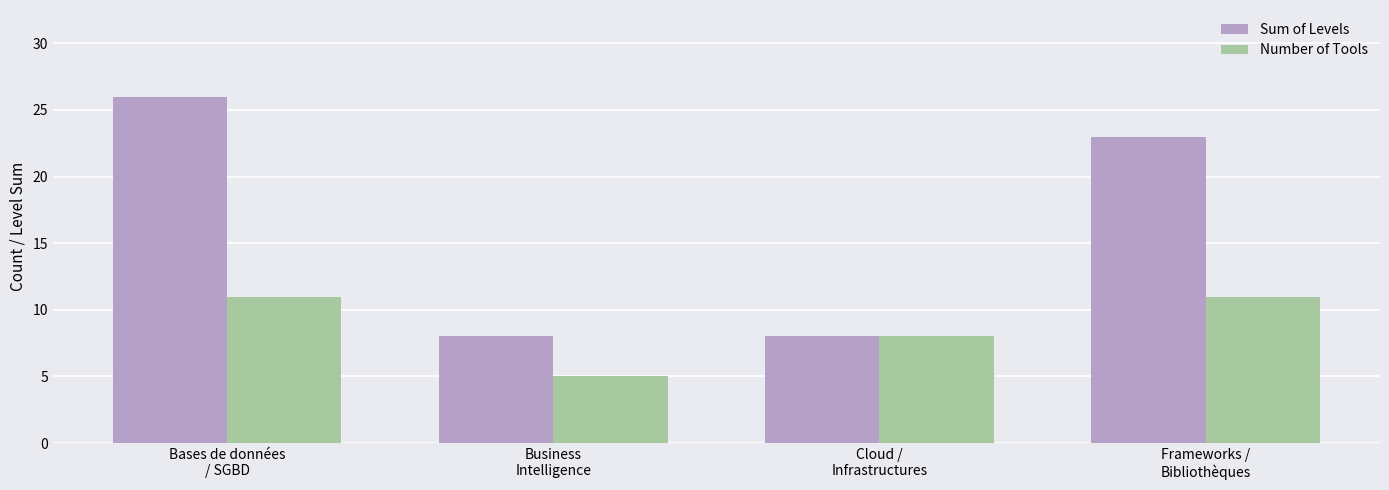

Which series has the widest spread of values?

Sum of Levels